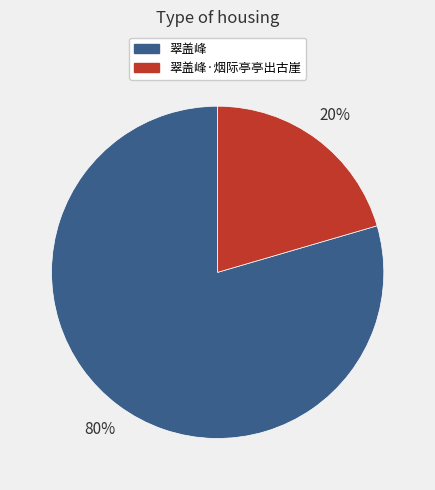

To the nearest percent, what portion does 翠盖峰 represent?

80%